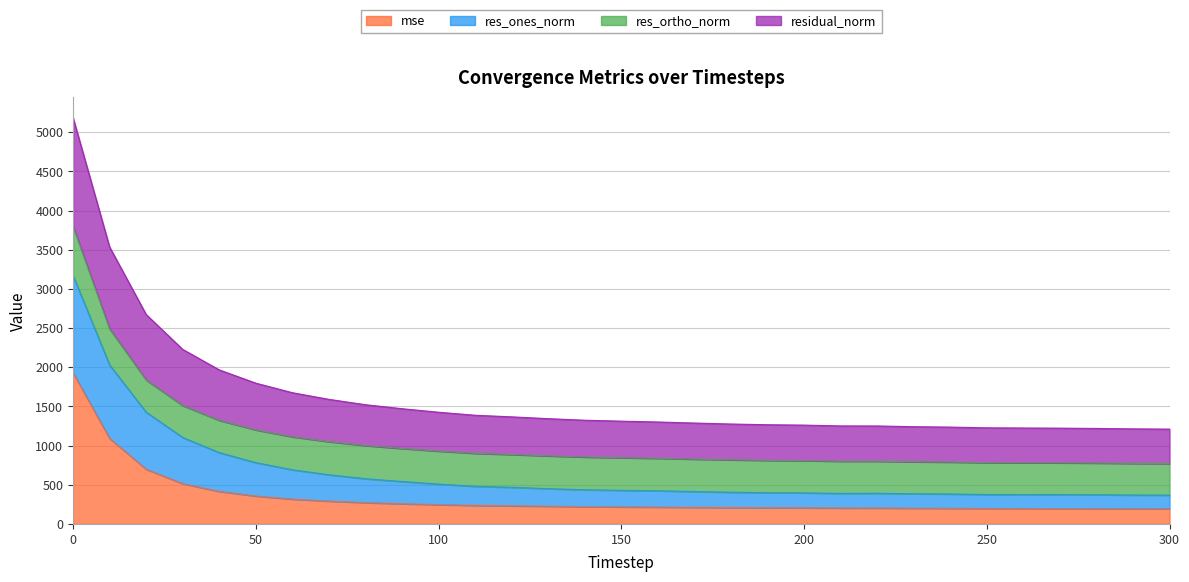

Does the chart have visible grid lines?

Yes